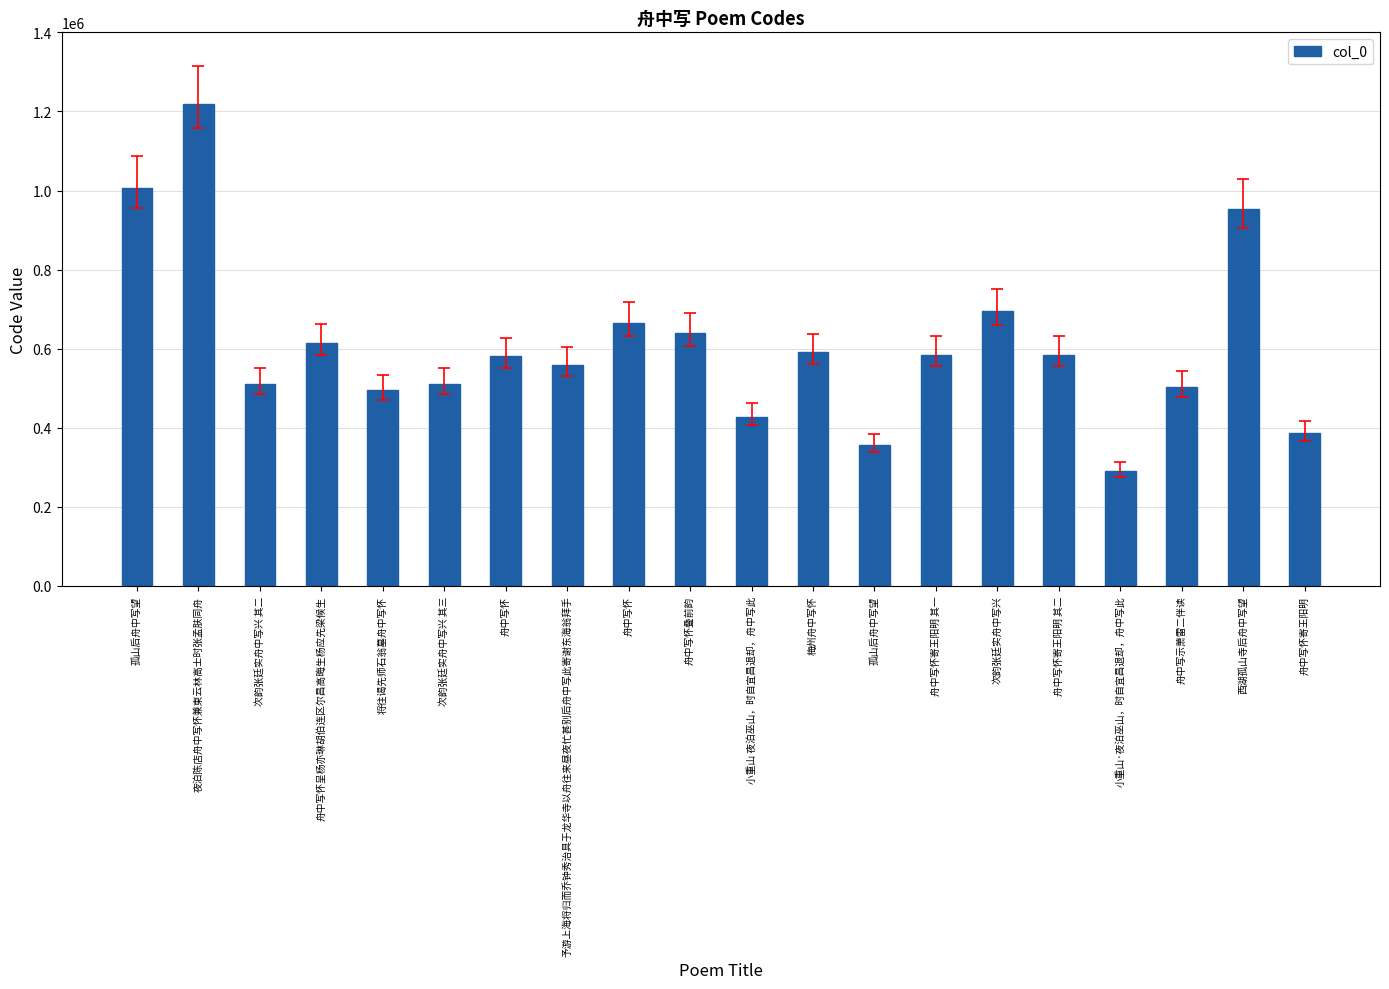

The value at 西湖孤山寺后舟中写望 is 221731. True or false?

False